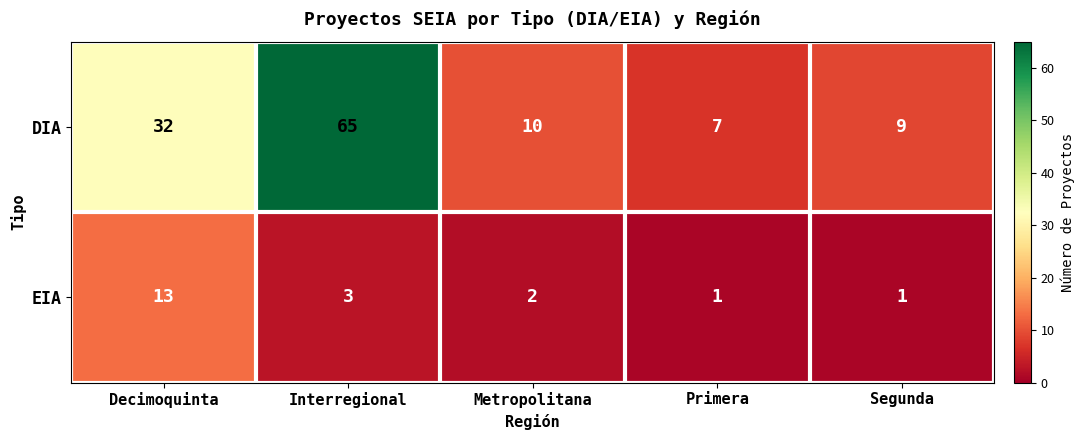

The value of DIA at Metropolitana is 10. True or false?

True